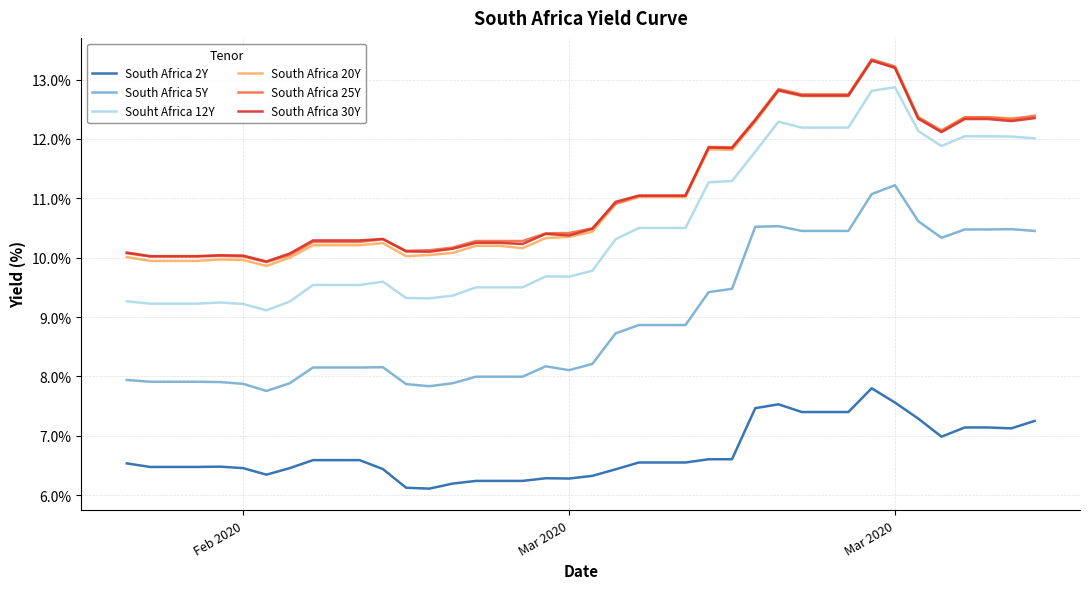

Which series has the widest spread of values?

Souht Africa 12Y